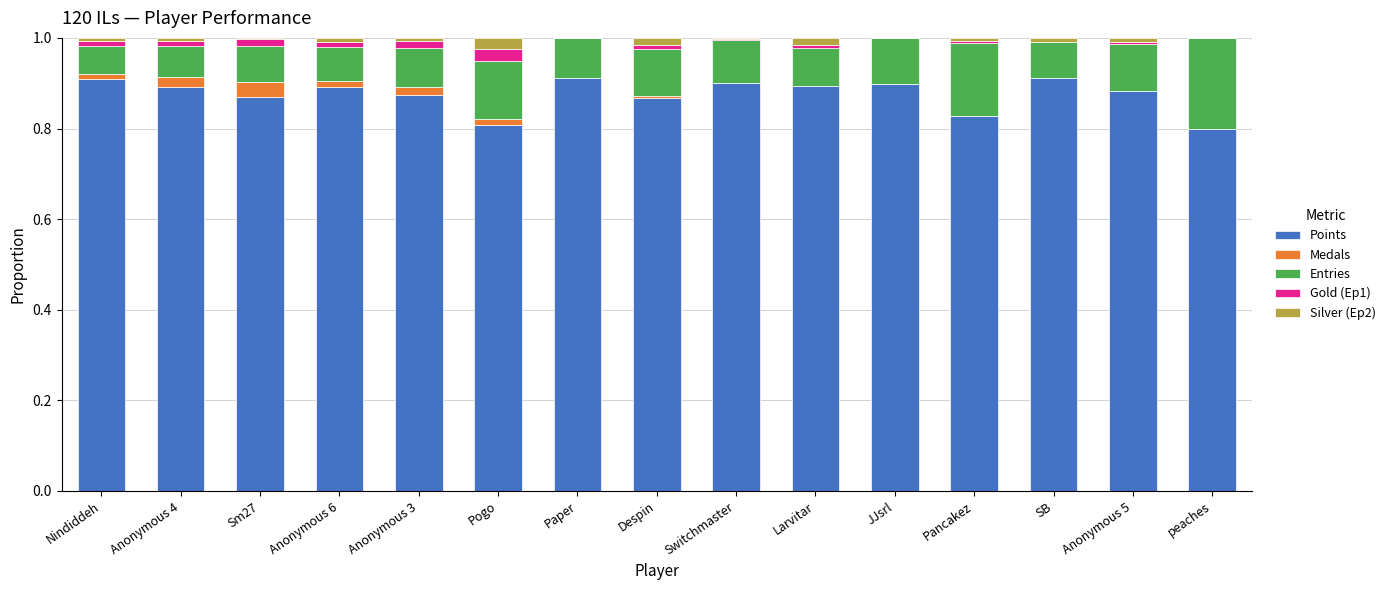

How many series are shown in this chart?

5